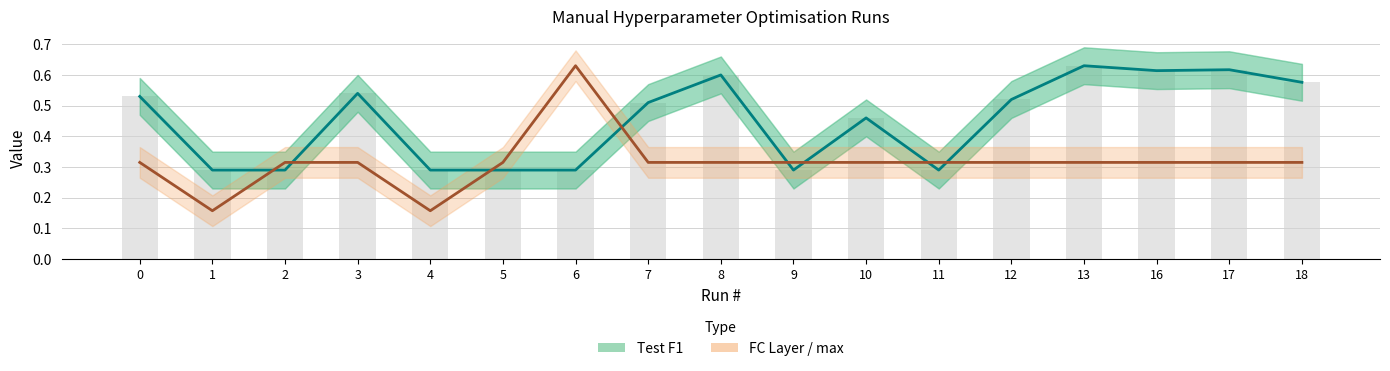

What is the lowest value of the Test F1 series?

0.3